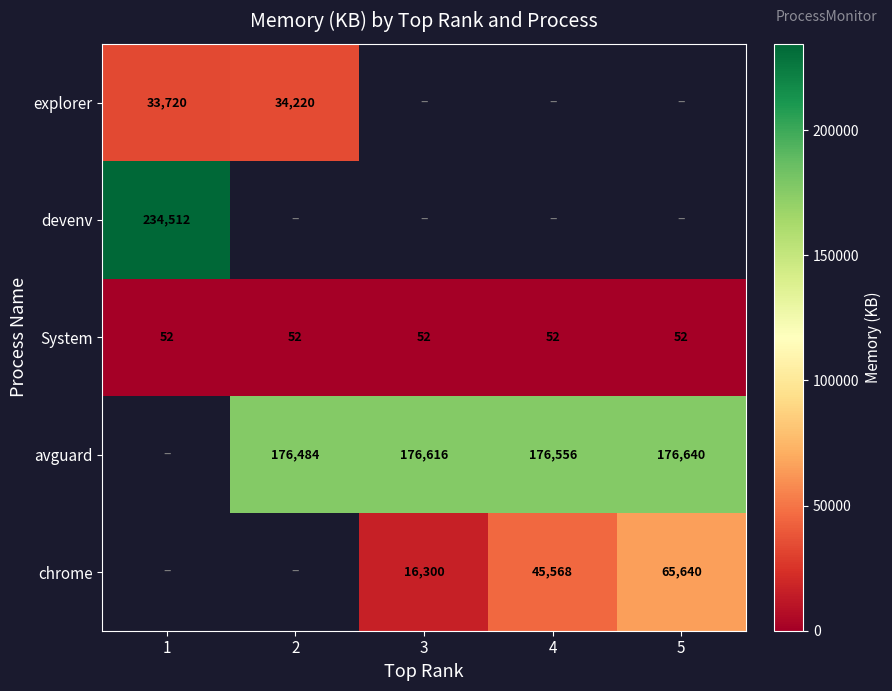

Is it true that explorer equals 34220 at 2?

True